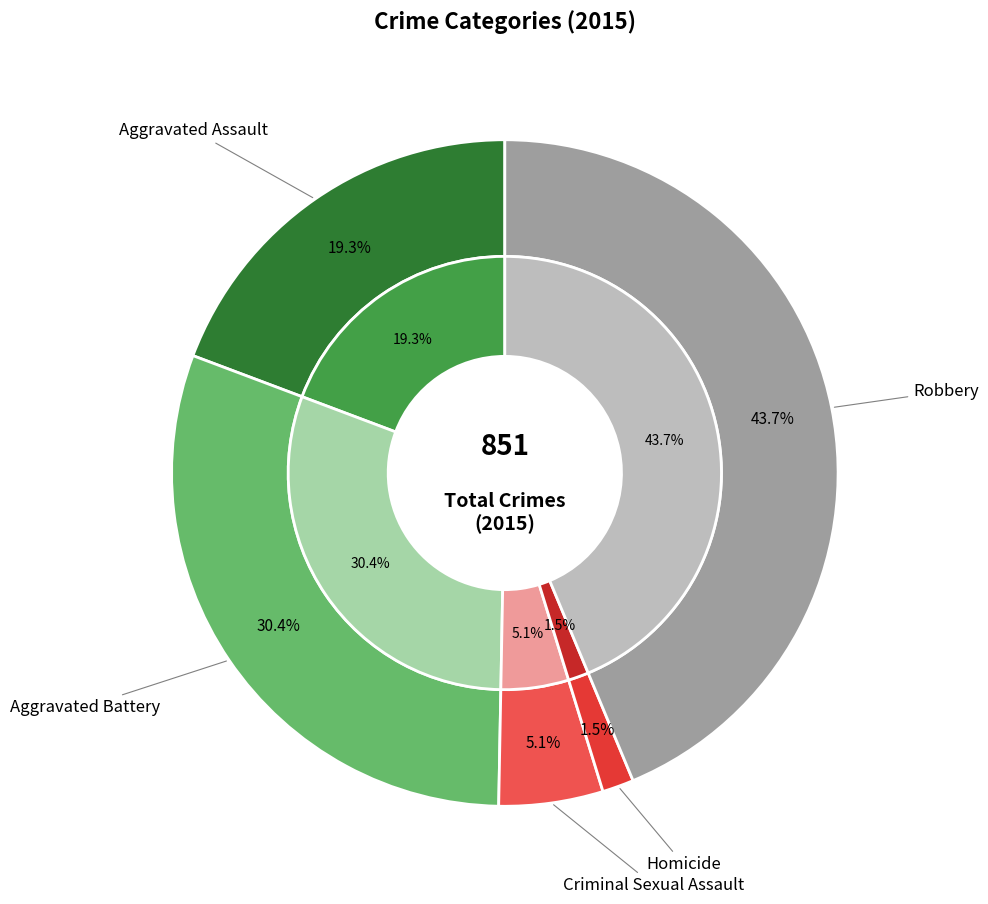

Rank the categories by value from highest to lowest.

Robbery, Aggravated Battery, Aggravated Assault, Criminal Sexual Assault, Homicide